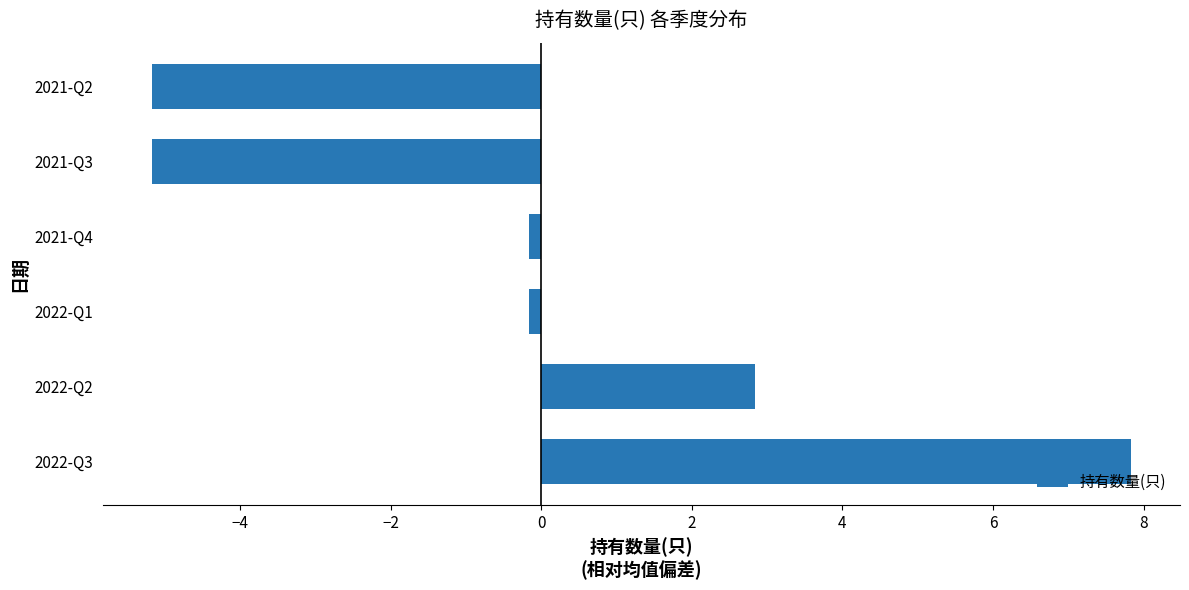

What value does the data have at 2022-Q2?

2.8